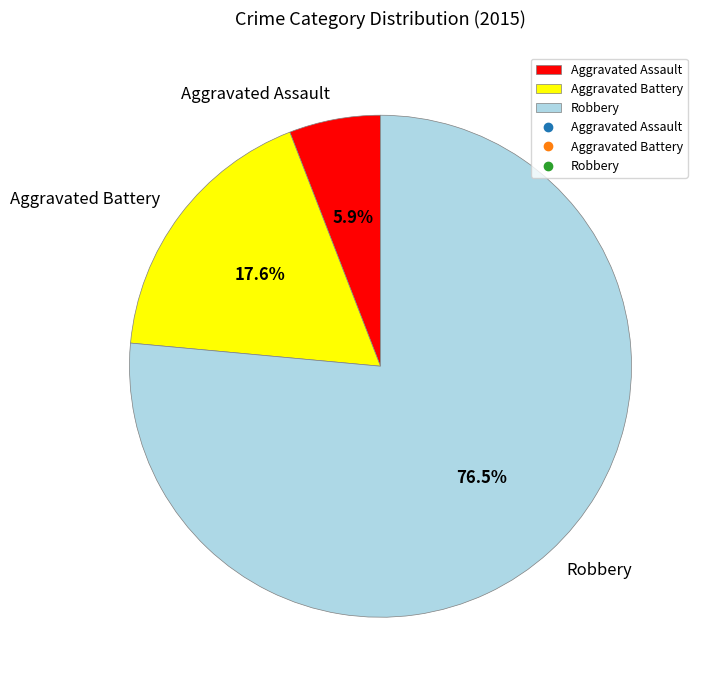

What is the largest slice in the pie chart?

Robbery